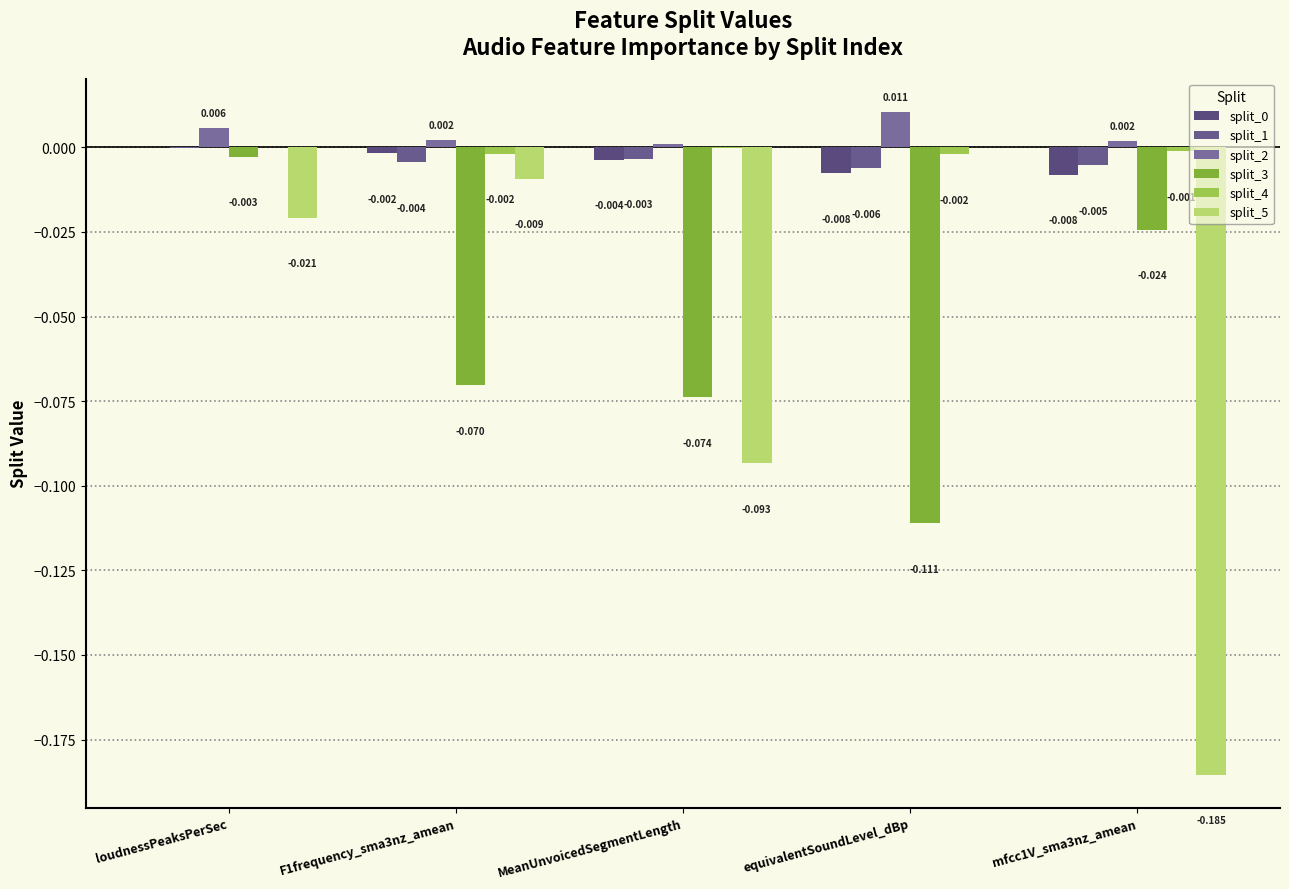

What position from the left is mfcc1V_sma3nz_amean?

5